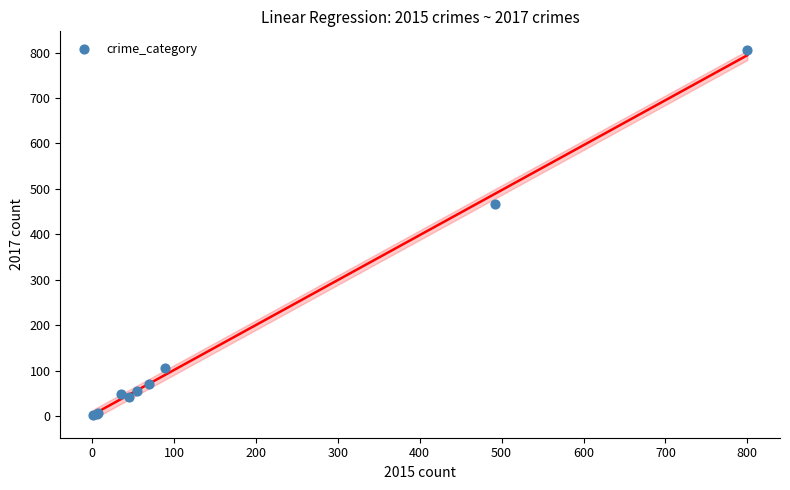

What Y value in the scatter plot is closest to 404?

467